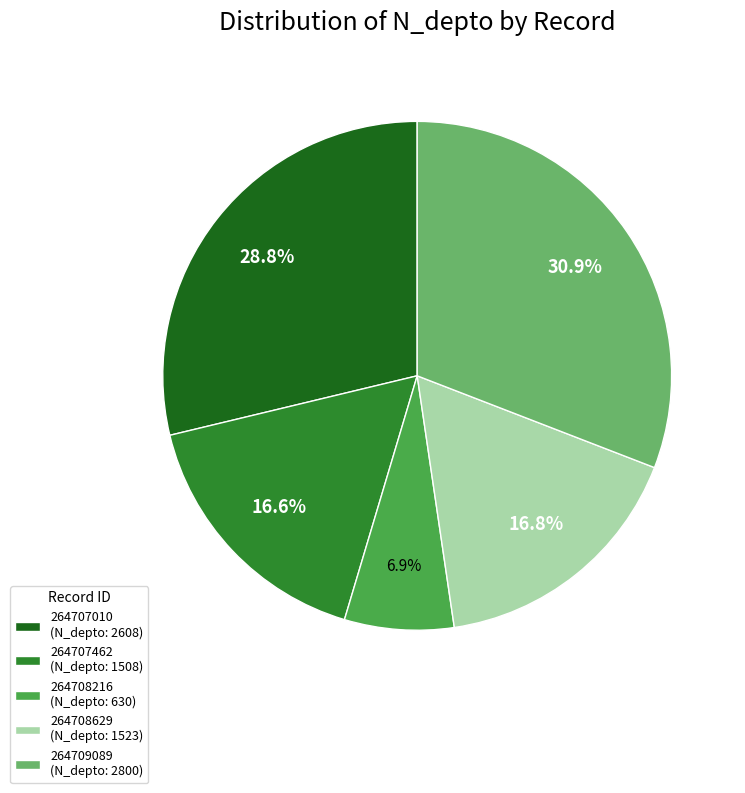

To the nearest percent, what is the difference between the 264707010 and 264708216 slice percentages?

22%